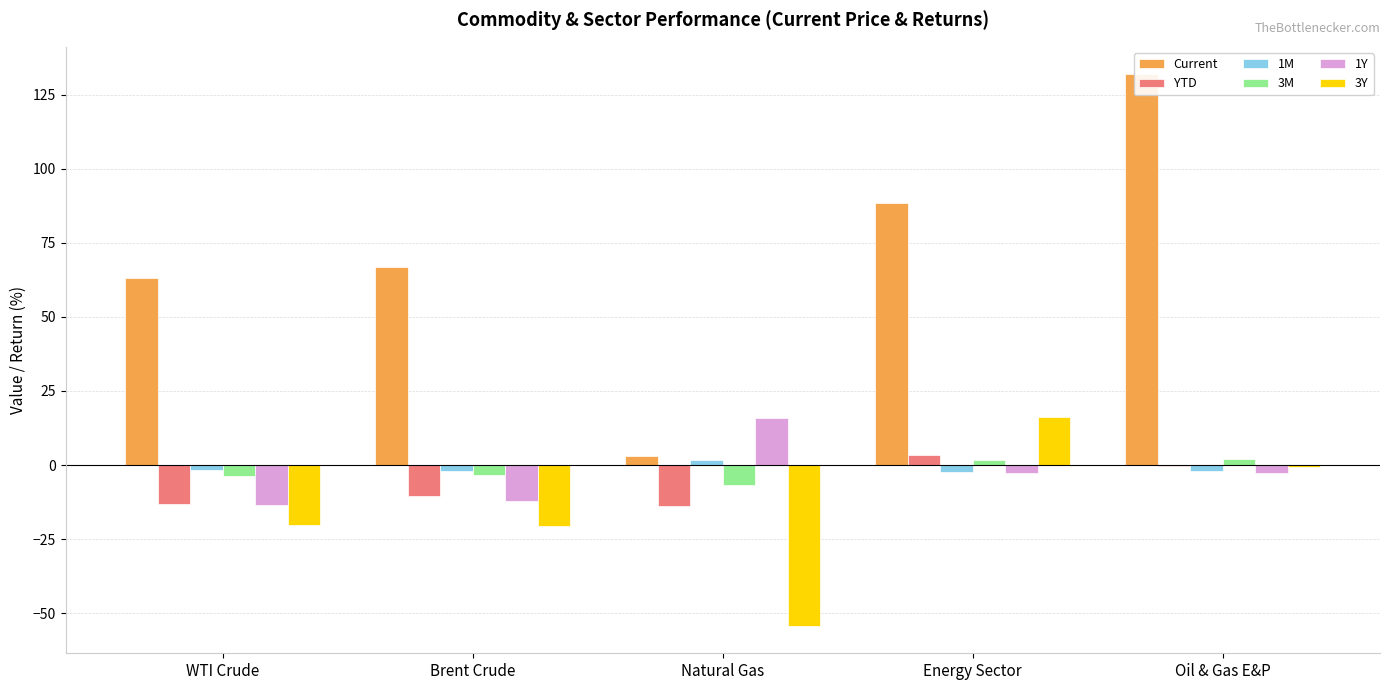

What is the label of the 4th bar from the left?

Energy Sector